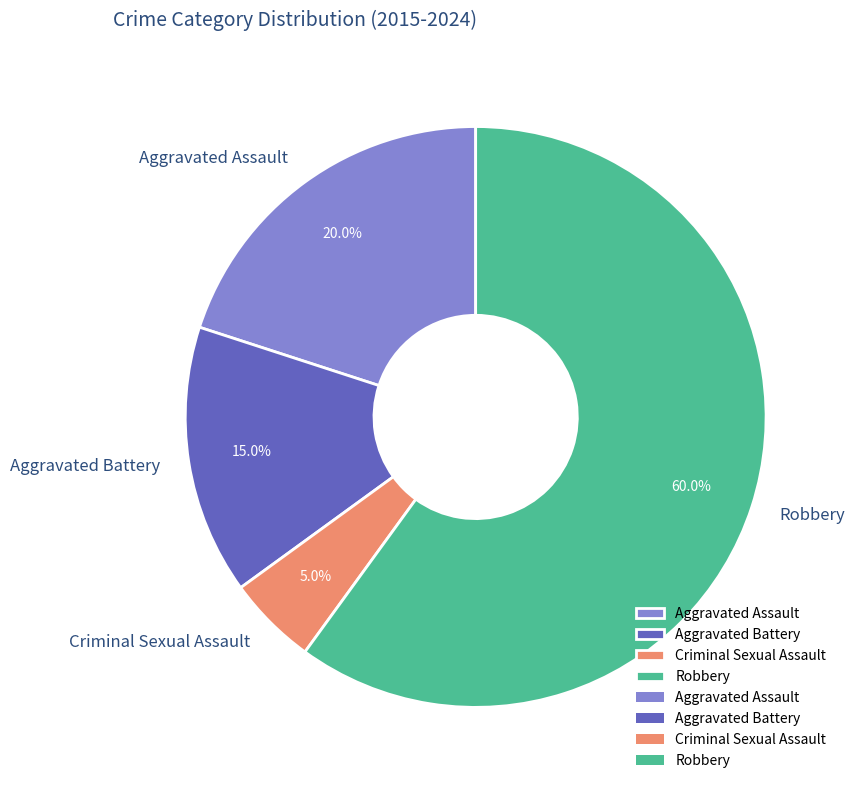

The Aggravated Battery slice represents 25% of the pie. True or false?

False